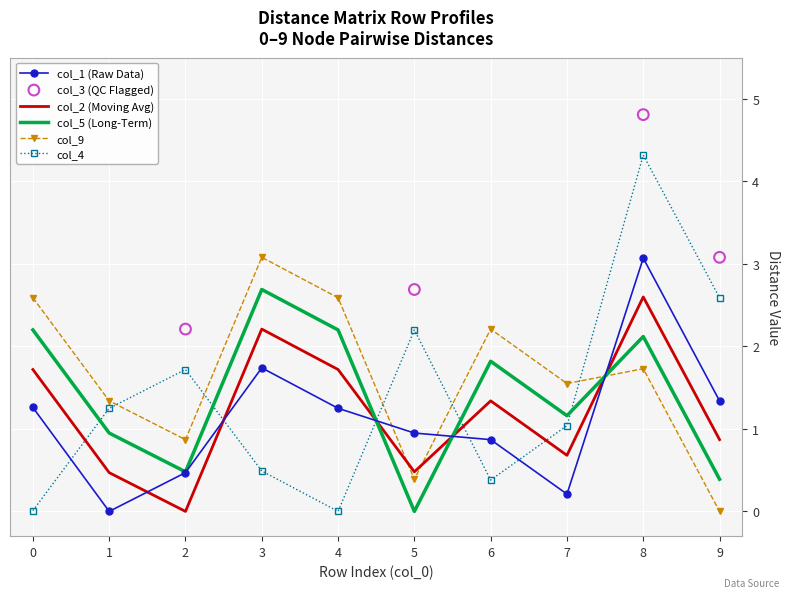

After their last crossing, which series has the higher values: col_9 or col_1 (Raw Data)?

col_1 (Raw Data)